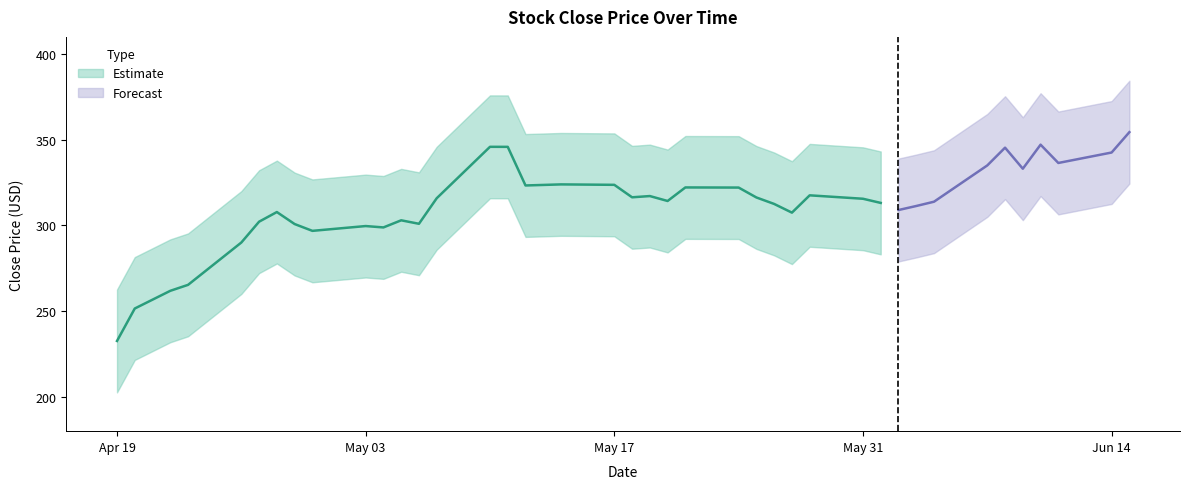

Is this an area chart (filled region under the line)?

No